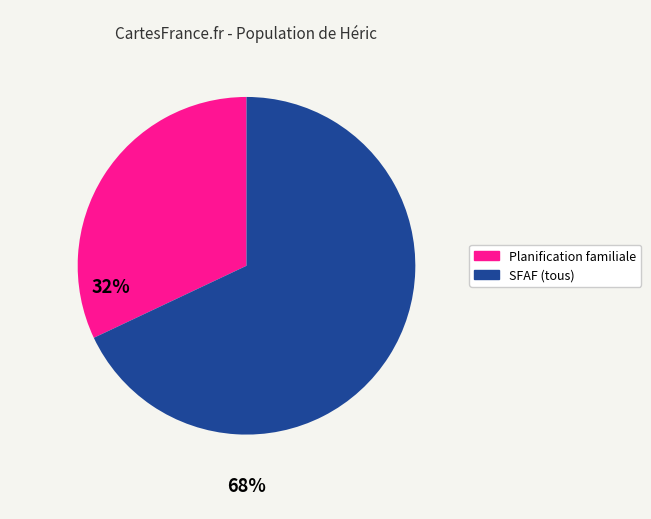

Does any single category account for the majority?

Yes